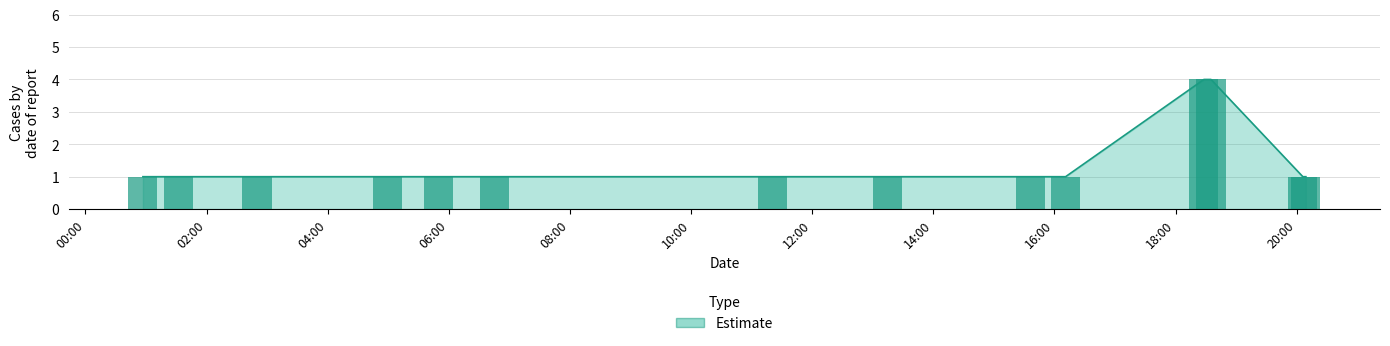

The chart shows a value of 1 at 2019-04-02 20:09:00. True or false?

True